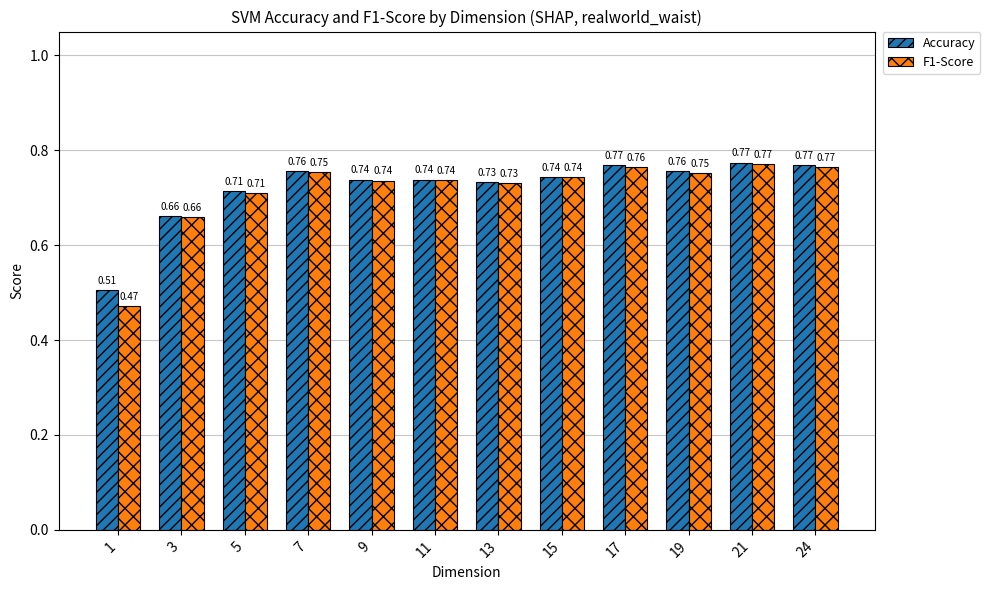

What are all the series names shown in the legend?

Accuracy, F1-Score